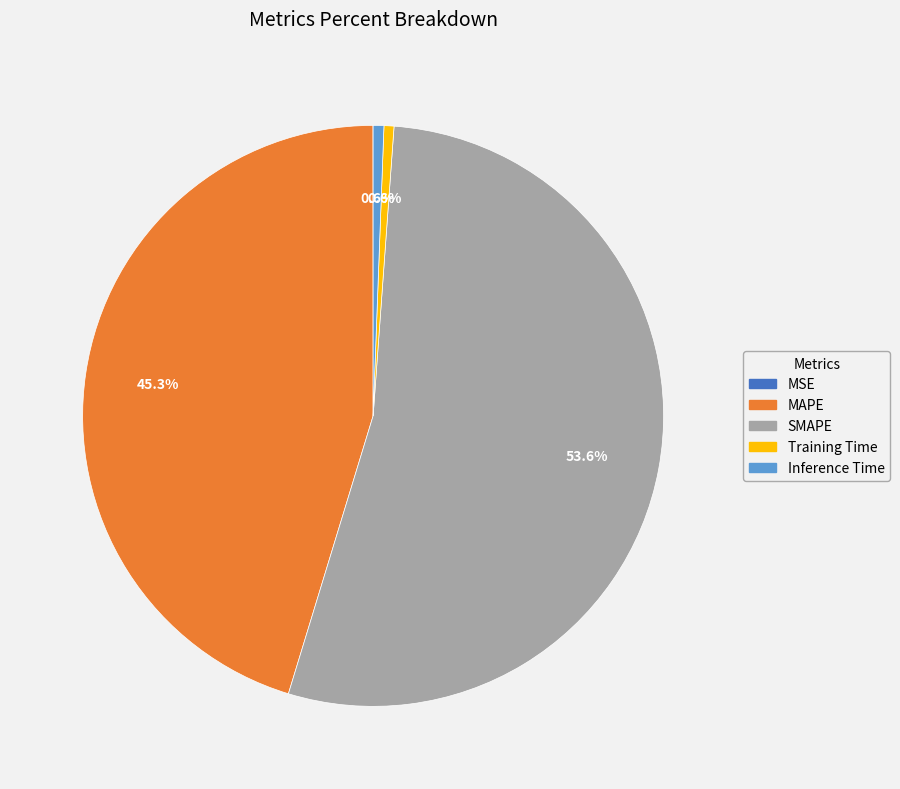

Which slice is the largest?

SMAPE